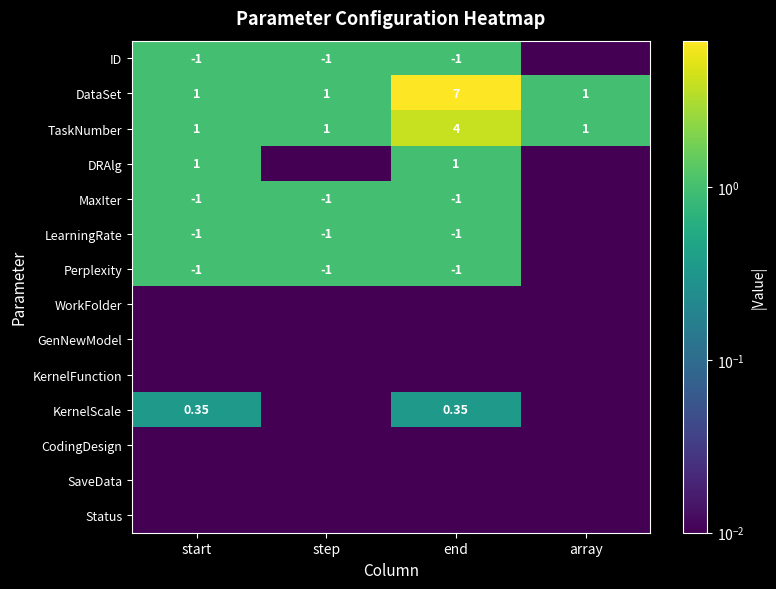

The ID series shows 1.7 at start. True or false?

False